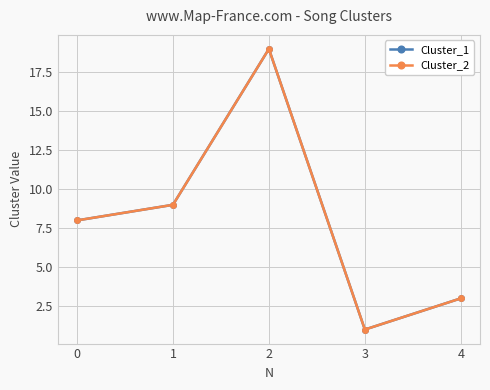

Is this an area chart (filled region under the line)?

No